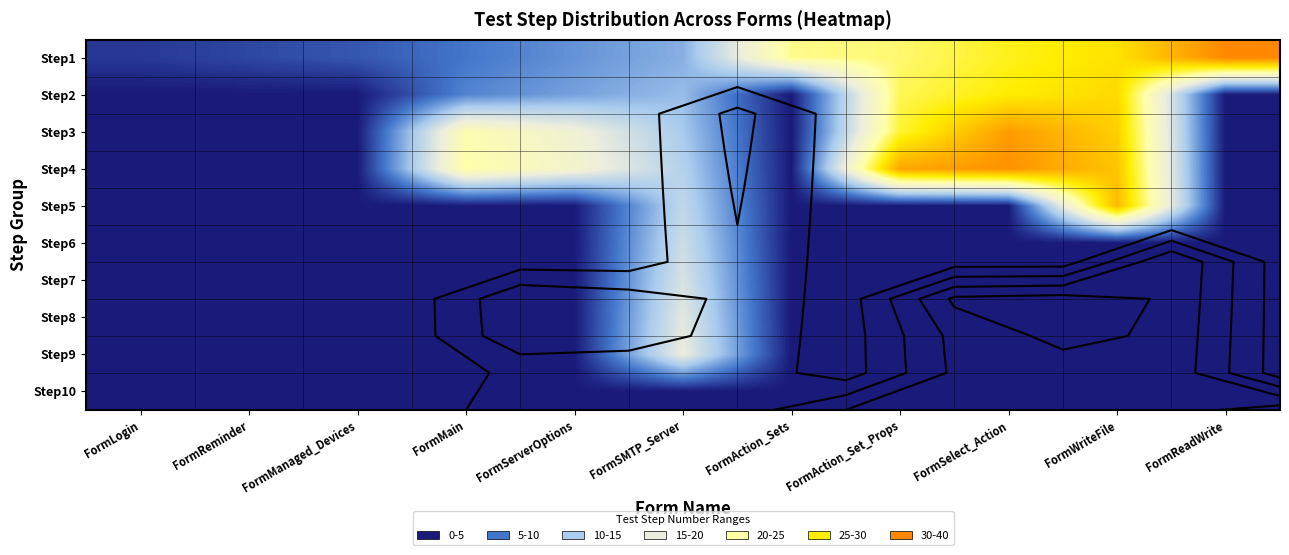

Between FormReadWrite and FormWriteFile, which is larger?

FormReadWrite